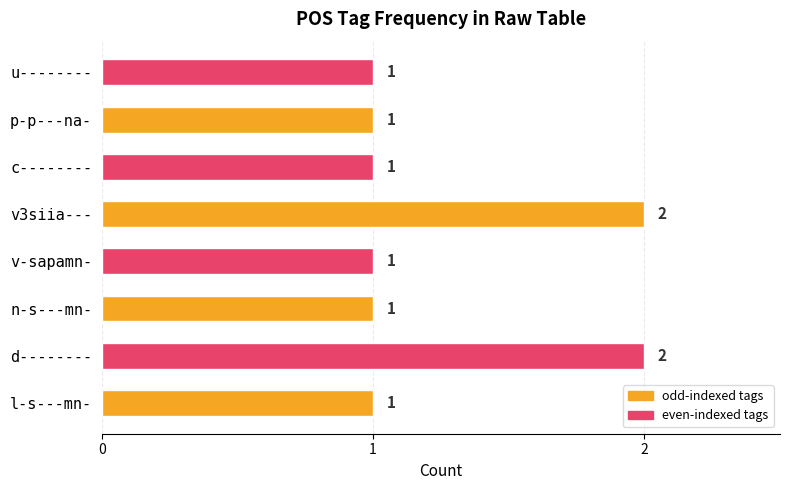

What is the sum of the values at v3siia--- and c--------?

3